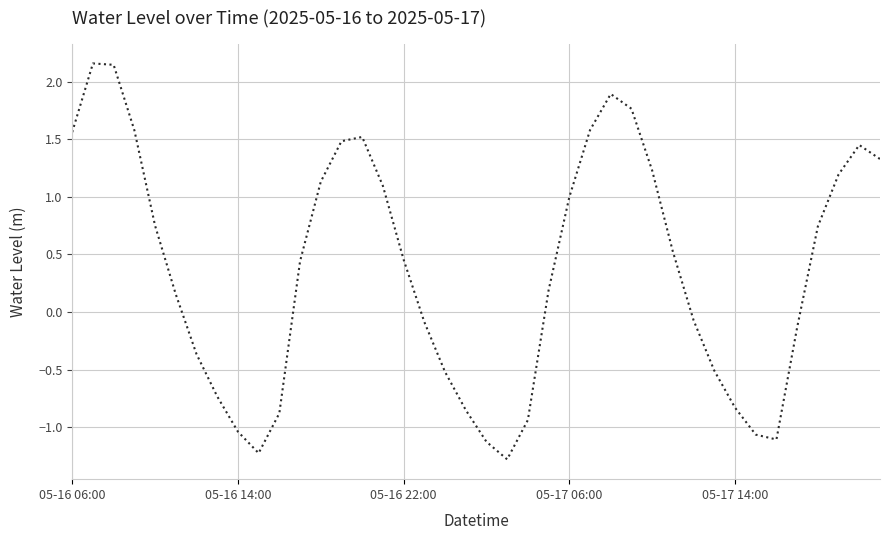

What is the difference between the maximum and minimum values?

3.4